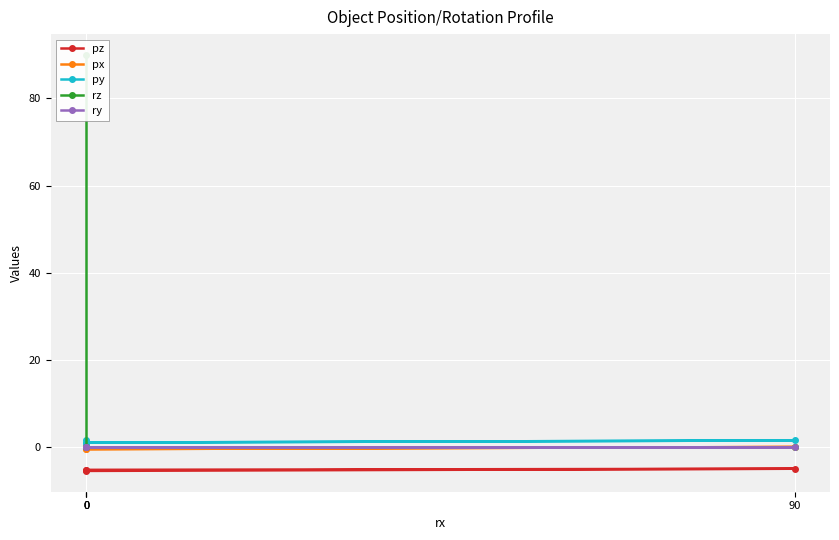

True or false: rz and ry intersect in this chart.

False